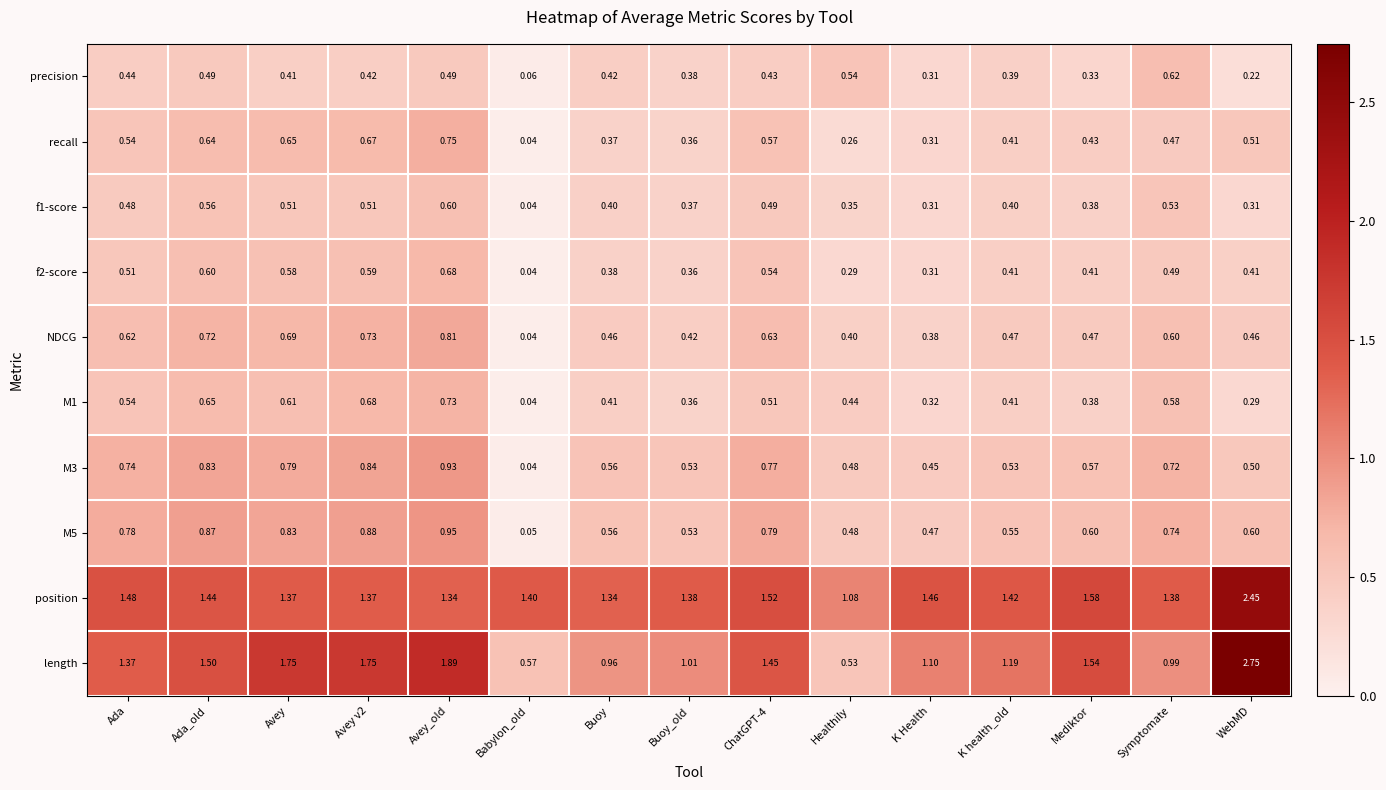

Which label corresponds to the largest value in the chart?

WebMD